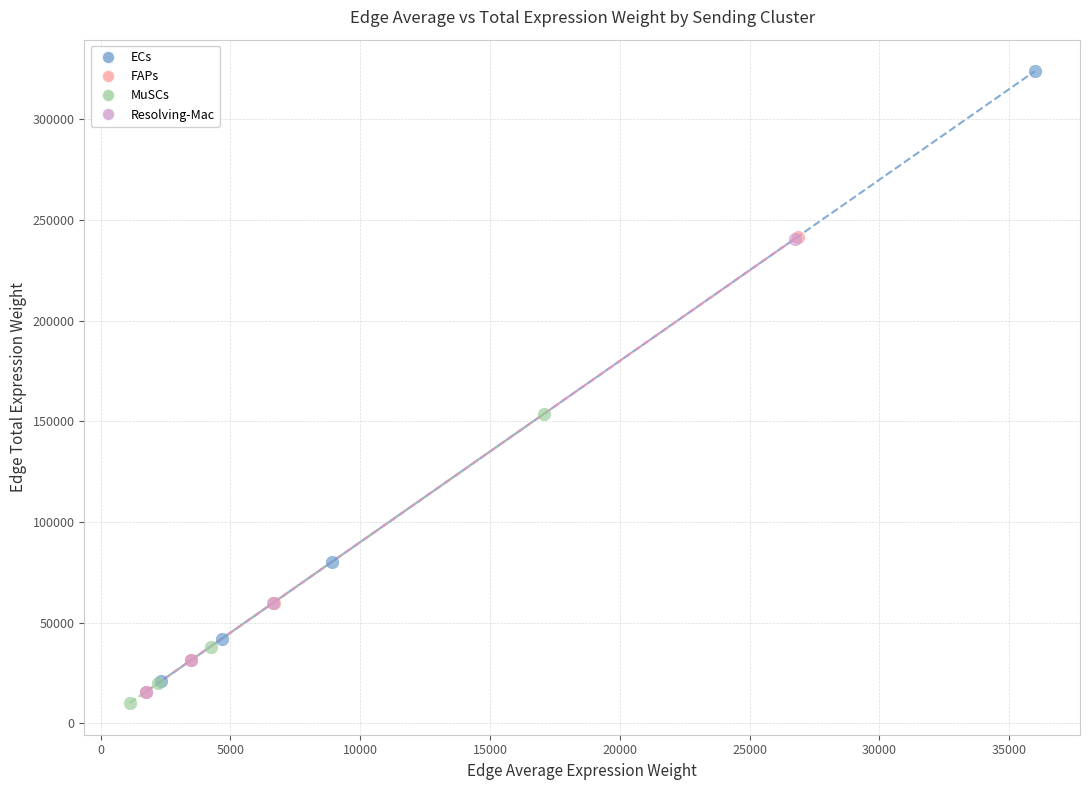

Which series reaches the maximum Y coordinate?

ECs